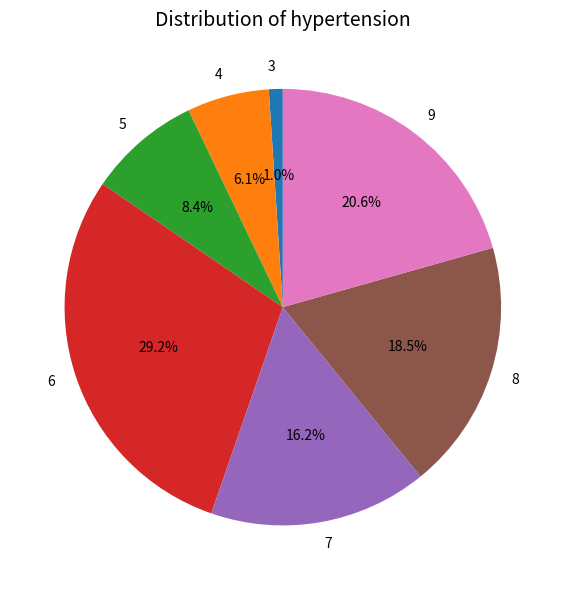

Which slice is the smallest?

3